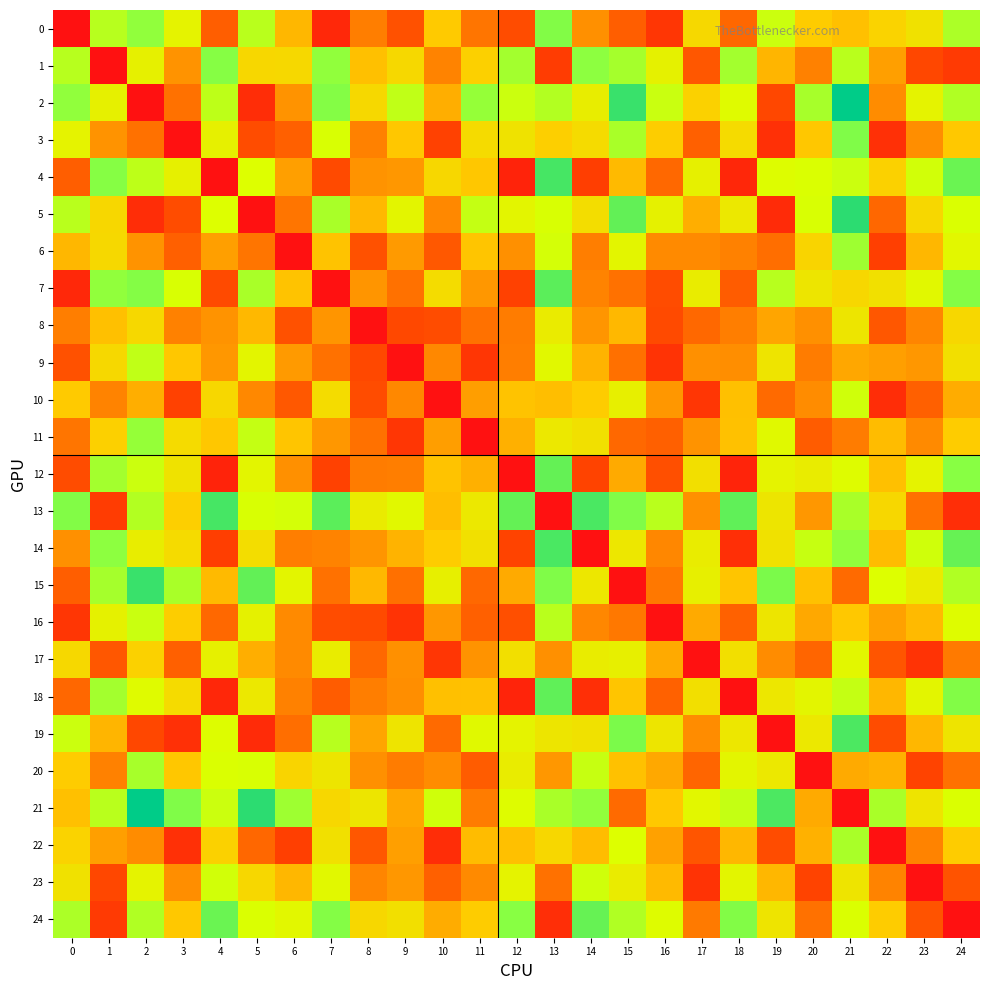

At which category does the chart reach its peak across all series?

21